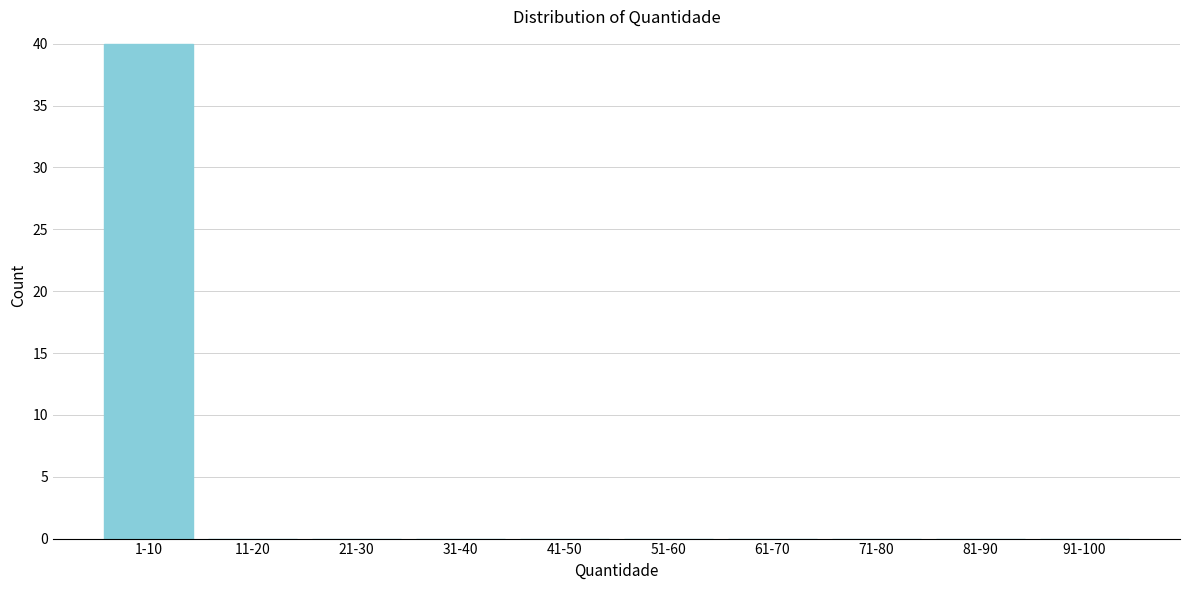

Reading left to right, list all the values displayed in this chart.

1-10=40	11-20=0	21-30=0	31-40=0	41-50=0	51-60=0	61-70=0	71-80=0	81-90=0	91-100=0